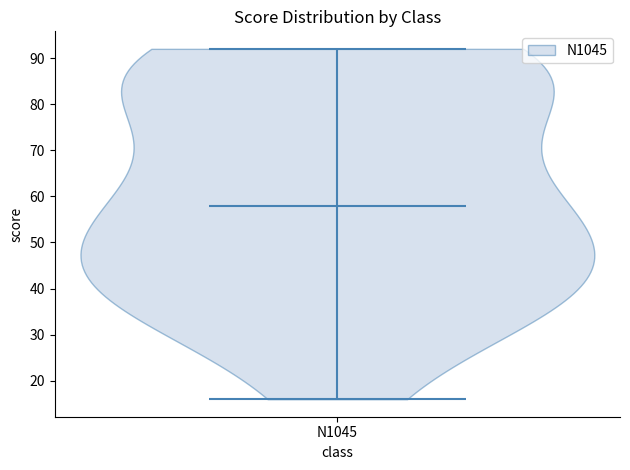

Read this violin plot against the y-axis: where its median line is, and the lowest and highest points the violin reaches. The values are not printed on the chart, so give them approximately, as read against the axis.

median line 58, lowest point 16, highest point 92